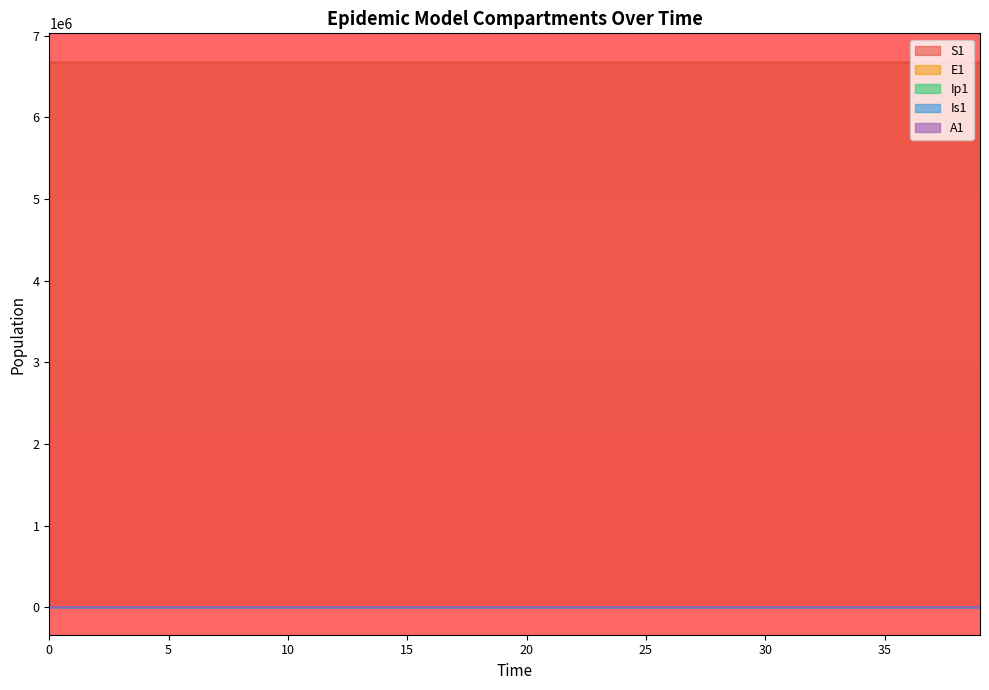

Is the value of S1 at 6 greater than the value of E1 at 10?

Yes